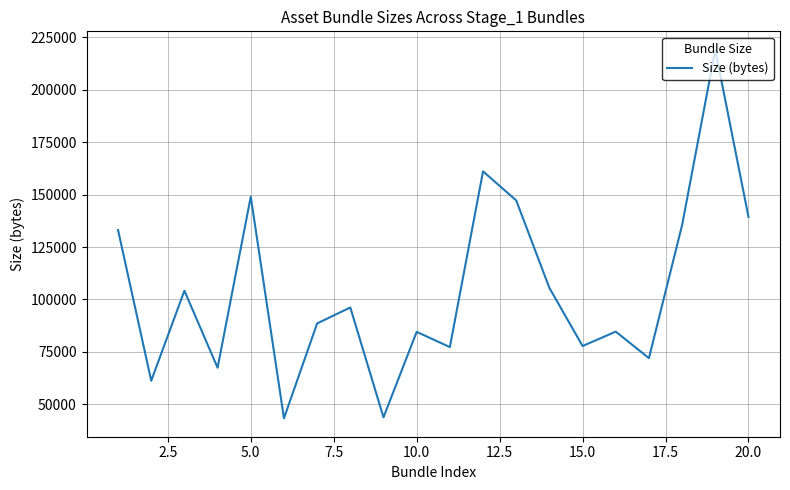

What is the difference between the maximum and minimum values?

175817